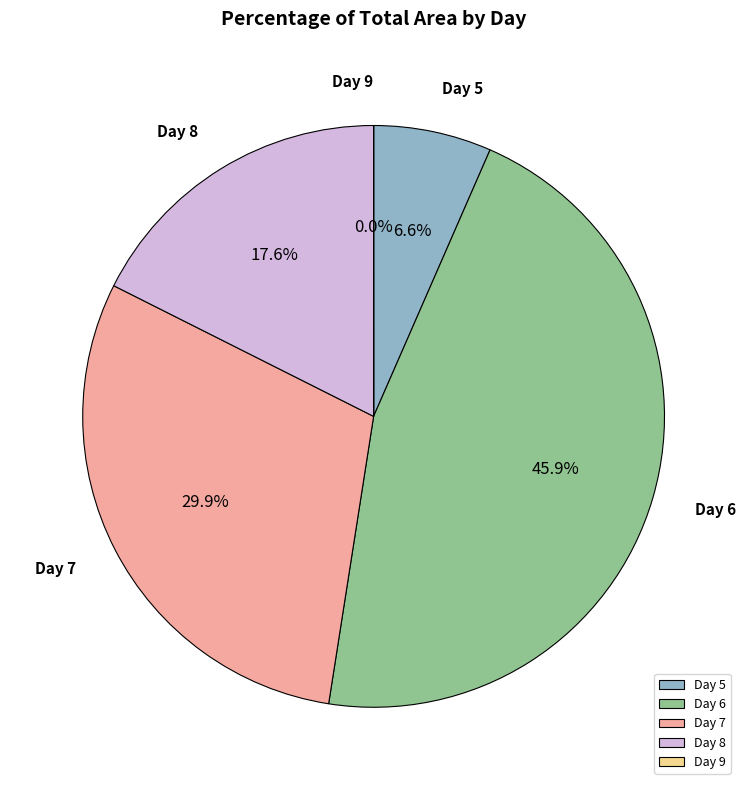

Approximately how many times larger is the value at Day 6 compared to Day 8?

2.6